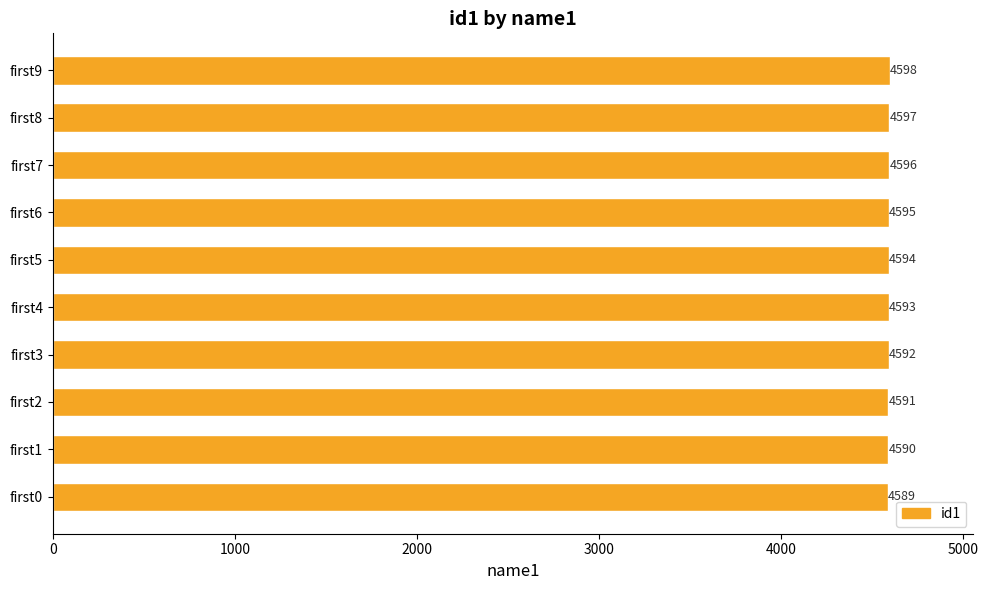

The chart shows a value of 4592 at first3. True or false?

True